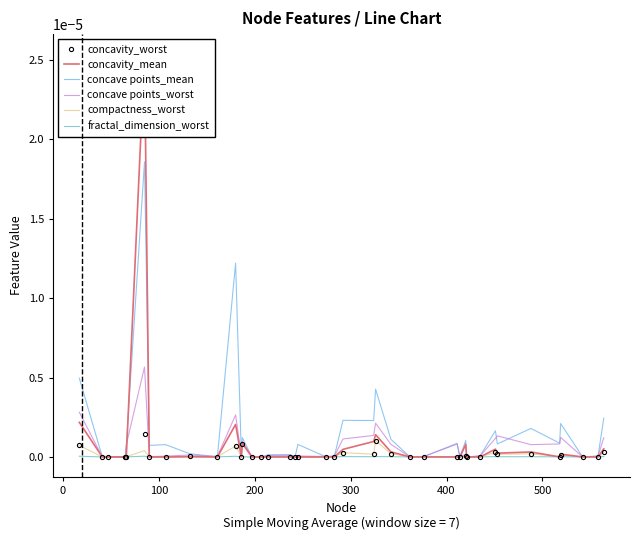

How many interior local valleys does the fractal_dimension_worst series have?

12